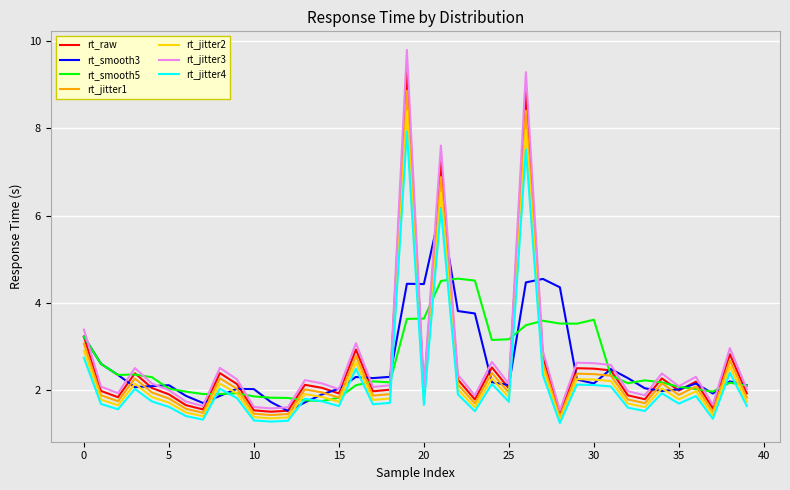

What is the maximum value for rt_jitter4?

7.9